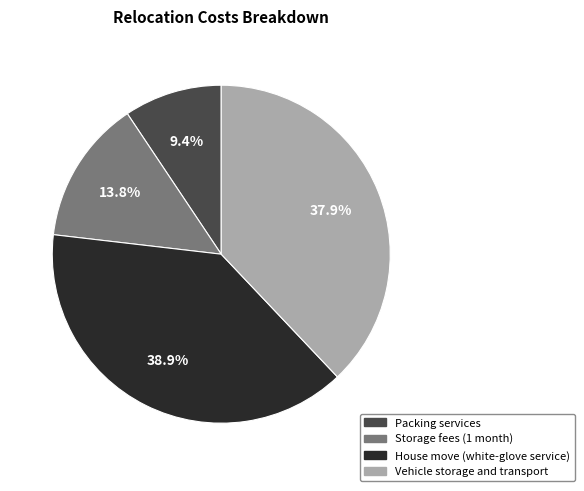

To the nearest percent, what percentage of the pie is House move (white-glove service)?

39%